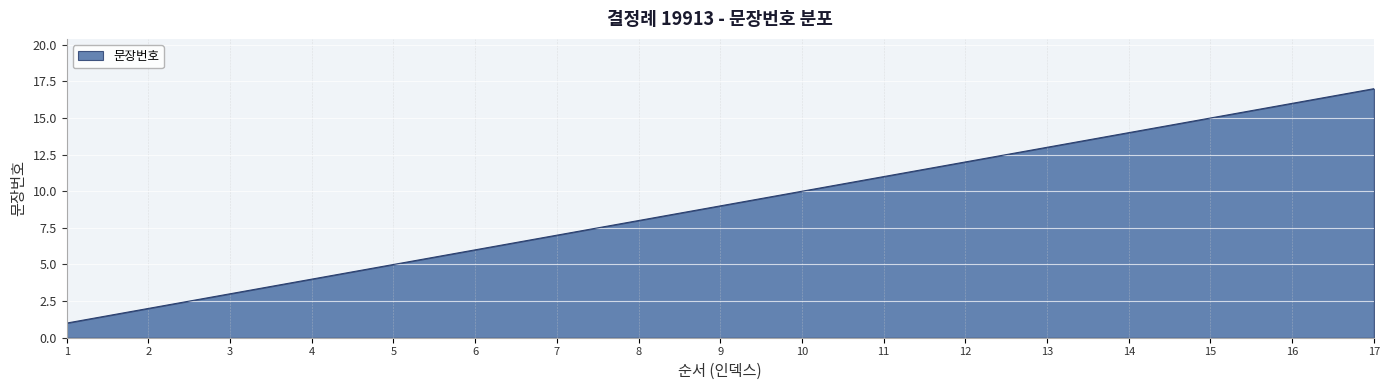

List the labels in order of value, largest first.

17, 16, 15, 14, 13, 12, 11, 10, 9, 8, 7, 6, 5, 4, 3, 2, 1